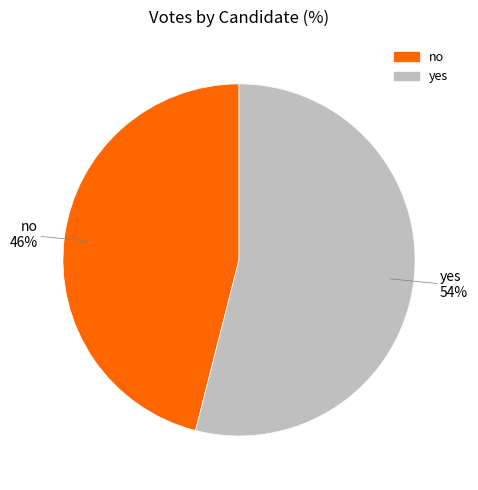

To the nearest percent, what is the difference between the yes and no slice percentages?

8%